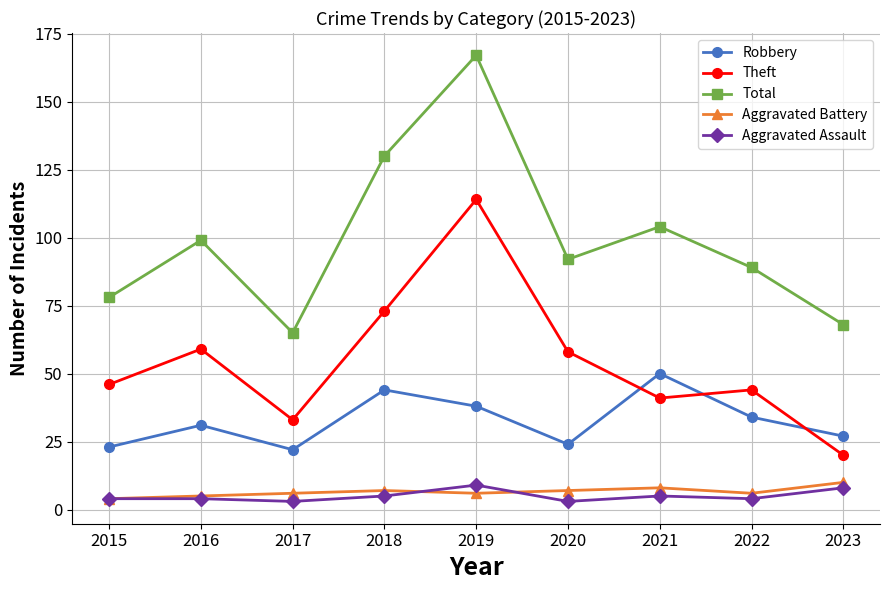

Reading left to right, extract all data points from this chart.

Robbery: 23	31	22	44	38	24	50	34	27
Theft: 46	59	33	73	114	58	41	44	20
Total: 78	99	65	130	167	92	104	89	68
Aggravated Battery: 4	5	6	7	6	7	8	6	10
Aggravated Assault: 4	4	3	5	9	3	5	4	8